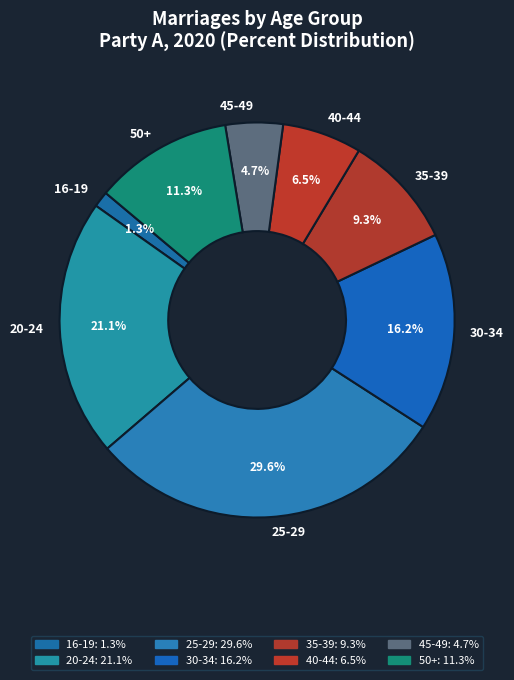

To the nearest percent, what percentage of the pie is 50+?

11%